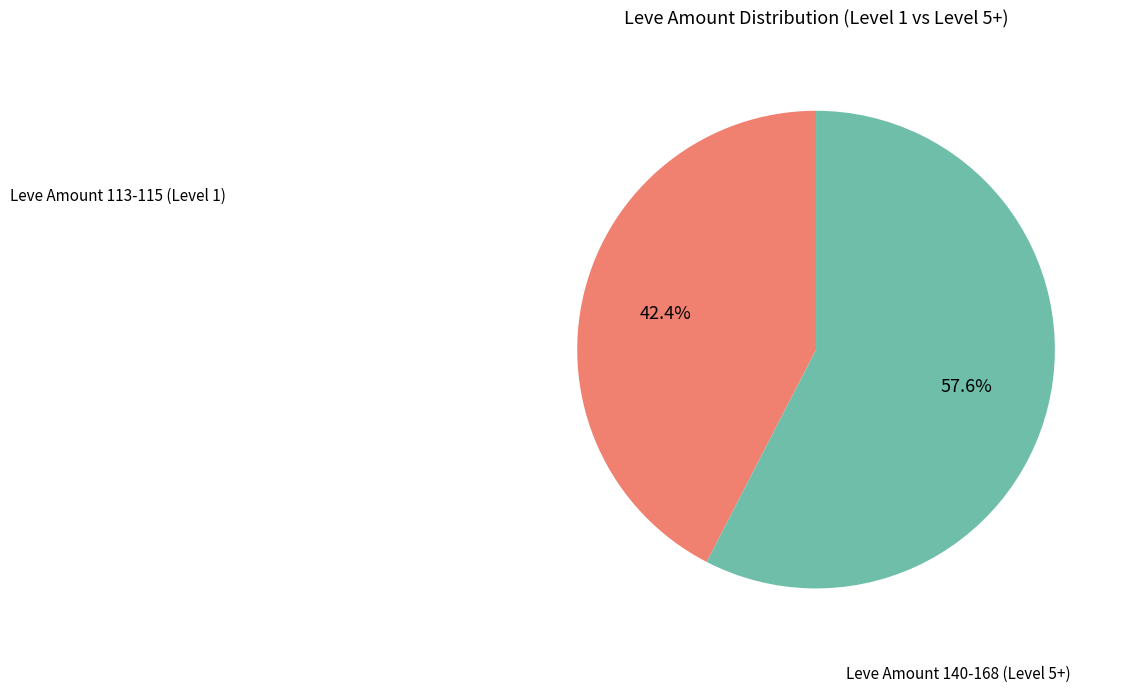

Is there a majority slice in this chart?

Yes